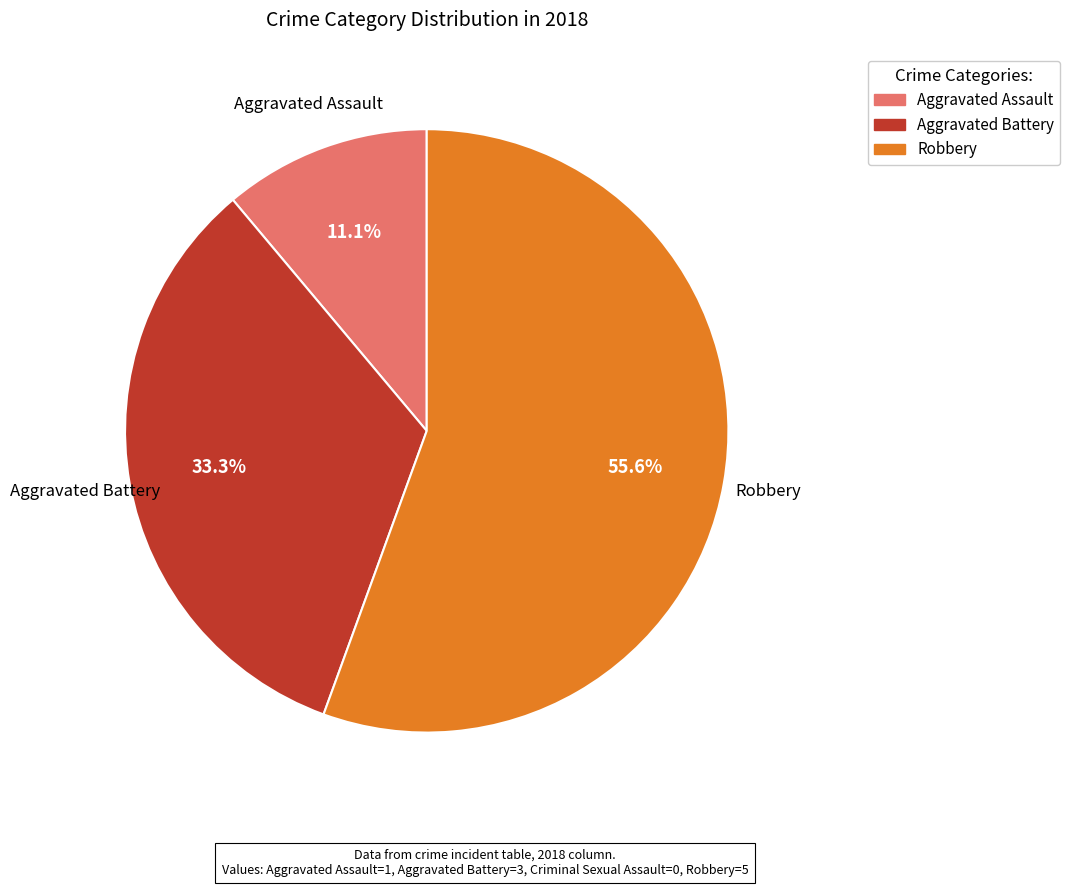

Is there any slice that represents more than half of the pie?

Yes